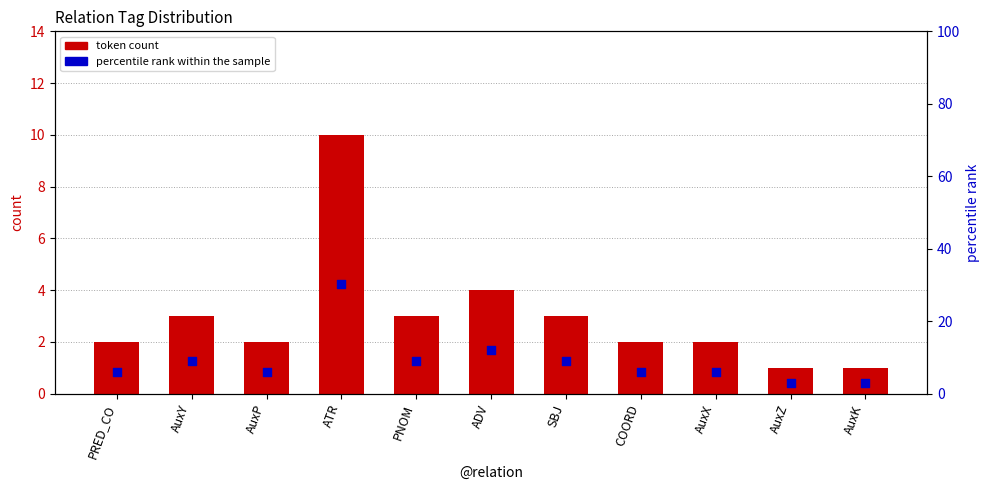

Which series has the largest Y range (max minus min)?

percentile rank within the sample